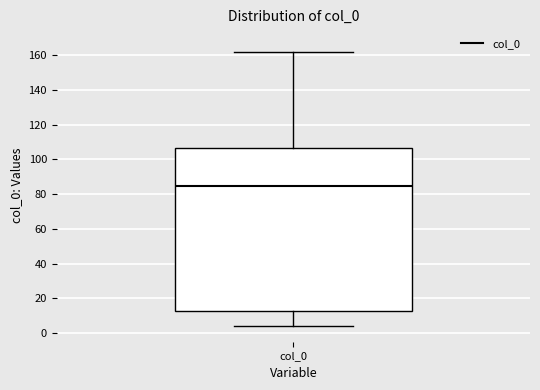

Where does the median line of the box for col_0 sit on the y-axis? The values are not printed on the chart, so give them approximately, as read against the axis.

86